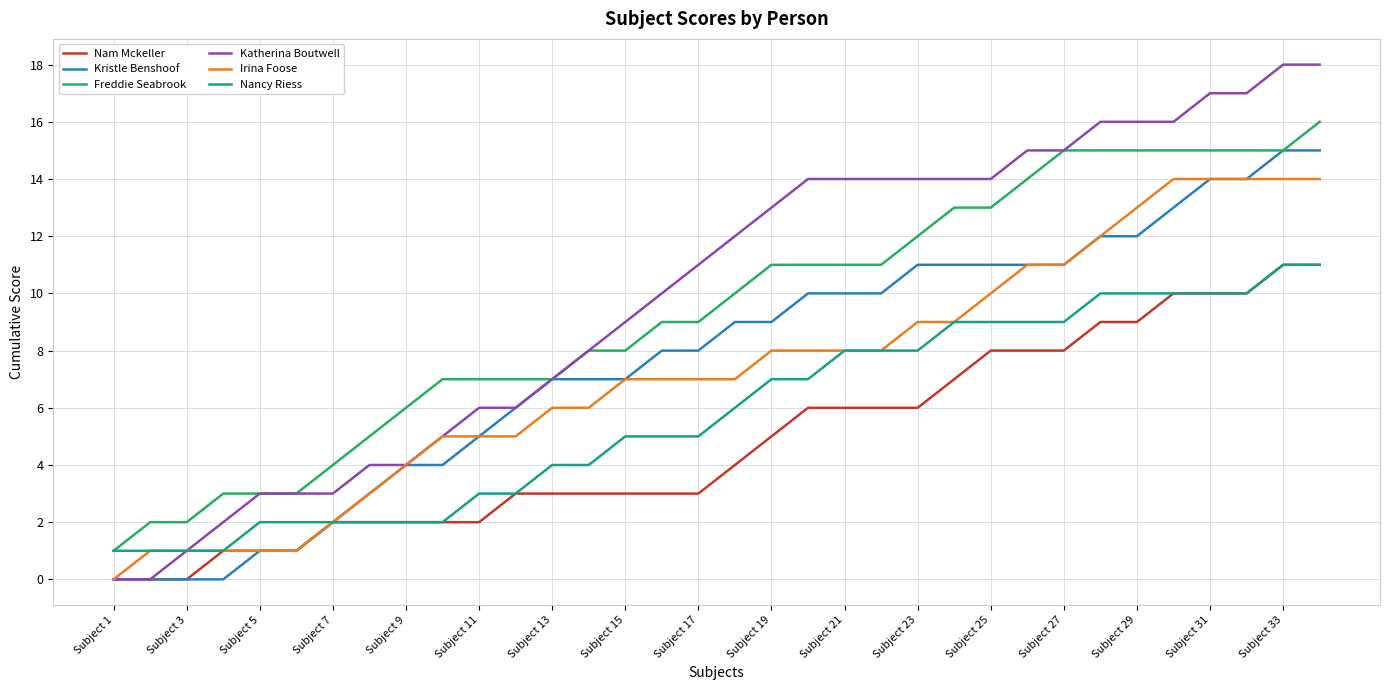

Which series has the widest spread of values?

Katherina Boutwell